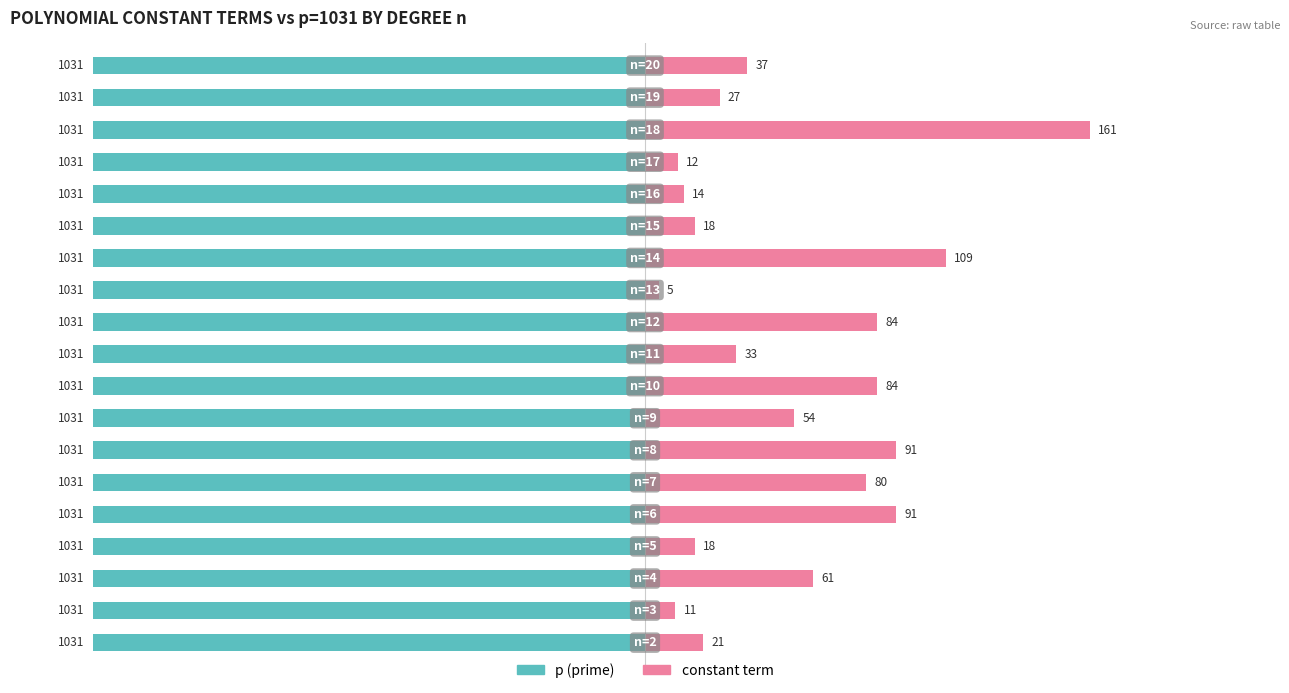

How many groups of bars are there?

19